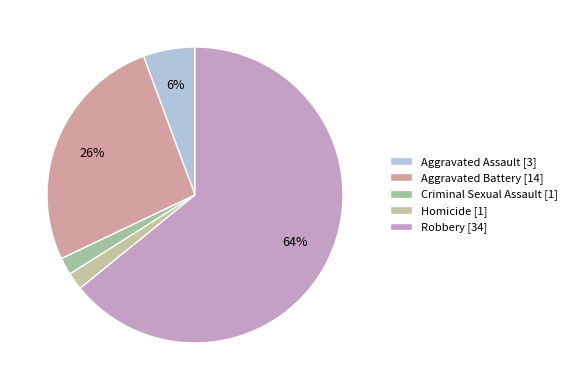

Combined, do Criminal Sexual Assault and Homicide account for over 50%?

No